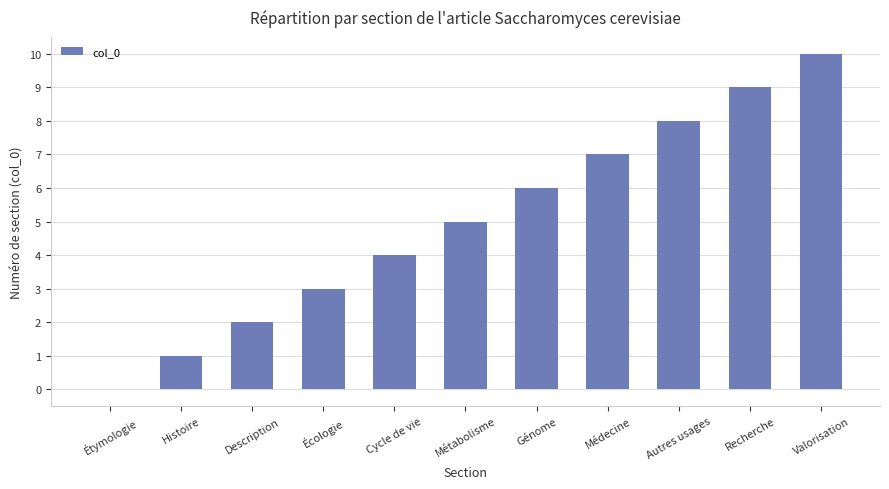

Are the bars grouped side by side (vs. stacked)?

No